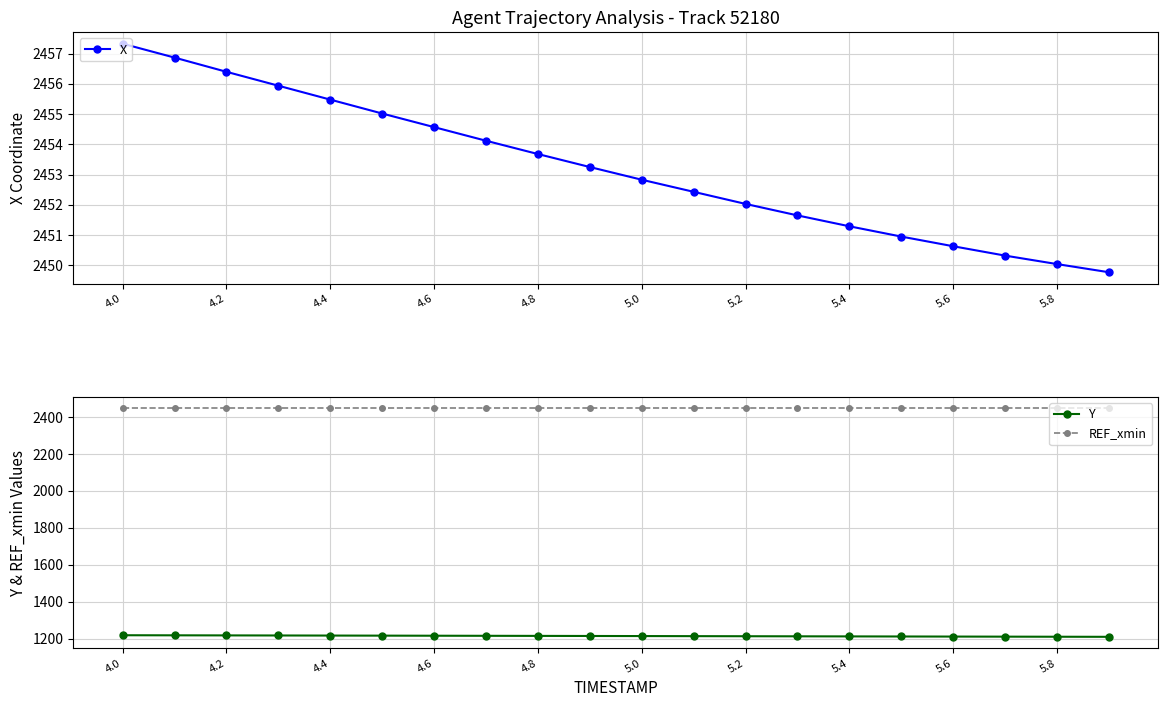

True or false: REF_xmin and Y intersect in this chart.

False